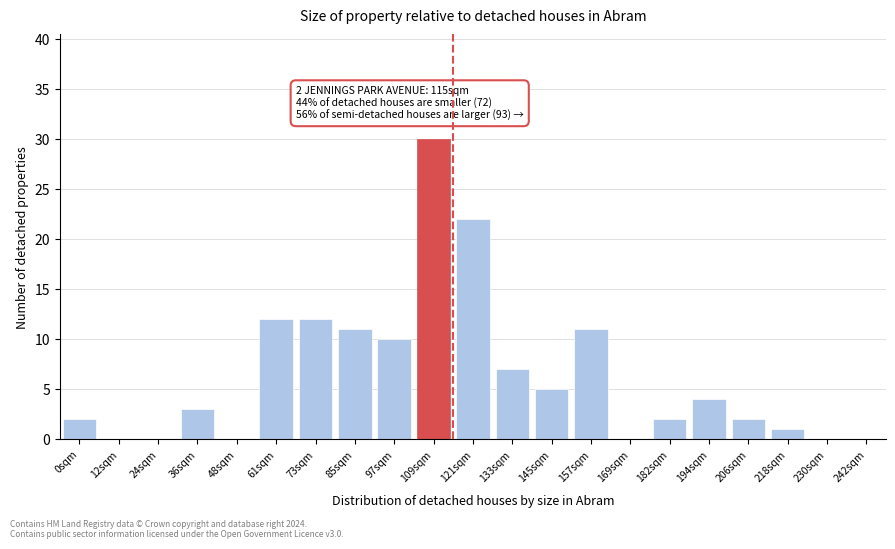

Reading right to left, extract all data points from this chart.

242sqm=0	230sqm=0	218sqm=1	206sqm=2	194sqm=4	182sqm=2	169sqm=0	157sqm=11	145sqm=5	133sqm=7	121sqm=22	109sqm=30	97sqm=10	85sqm=11	73sqm=12	61sqm=12	48sqm=0	36sqm=3	24sqm=0	12sqm=0	0sqm=2